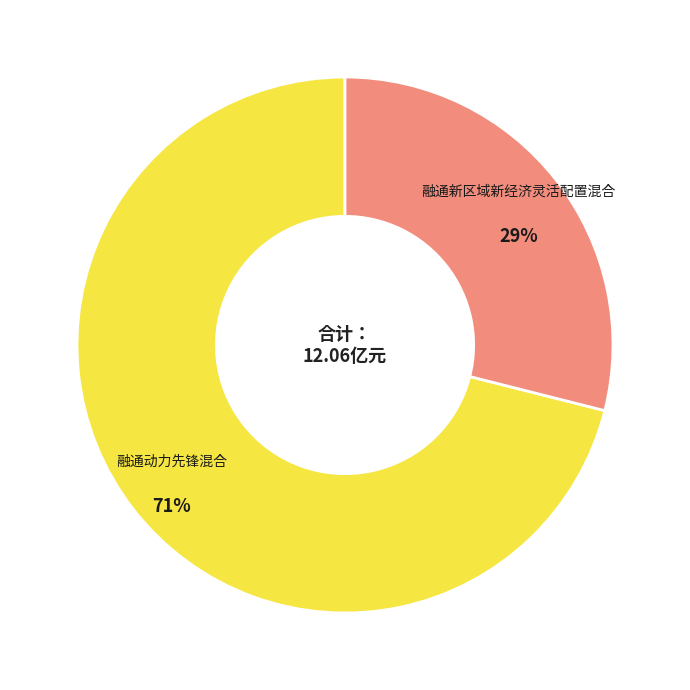

To the nearest percent, what is the difference between the largest and smallest slice percentages?

42%